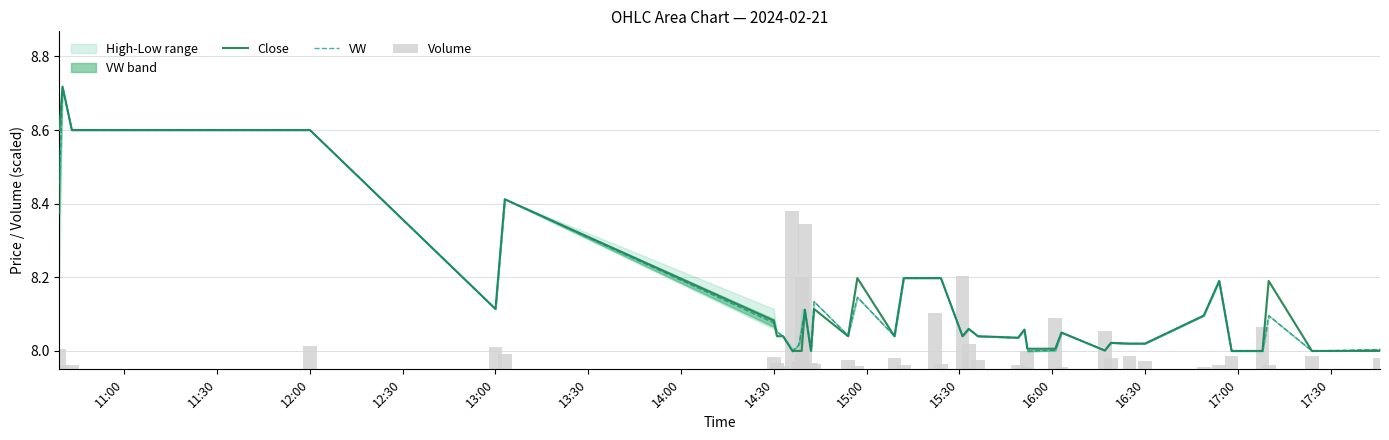

What is the difference between the maximum and minimum values in the Close series?

0.7